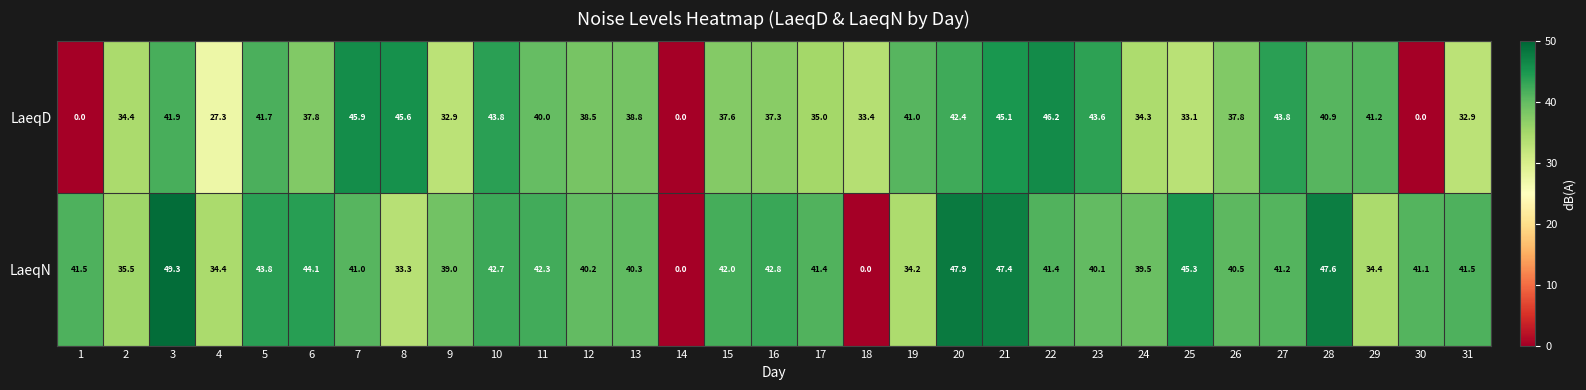

What is the average value of the LaeqN series?

38.6